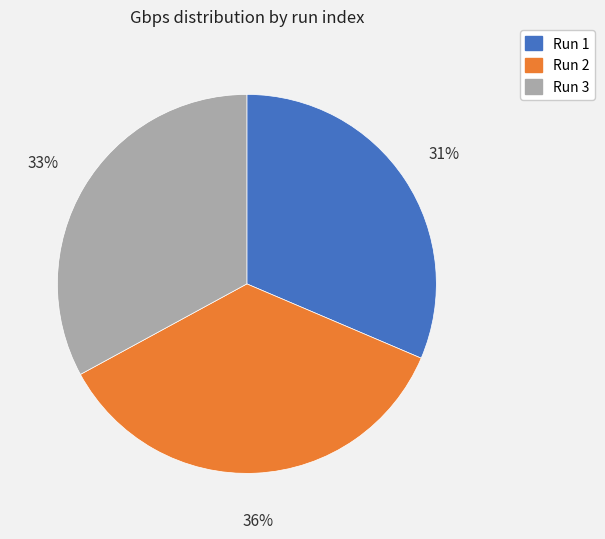

Is there any slice that represents more than half of the pie?

No